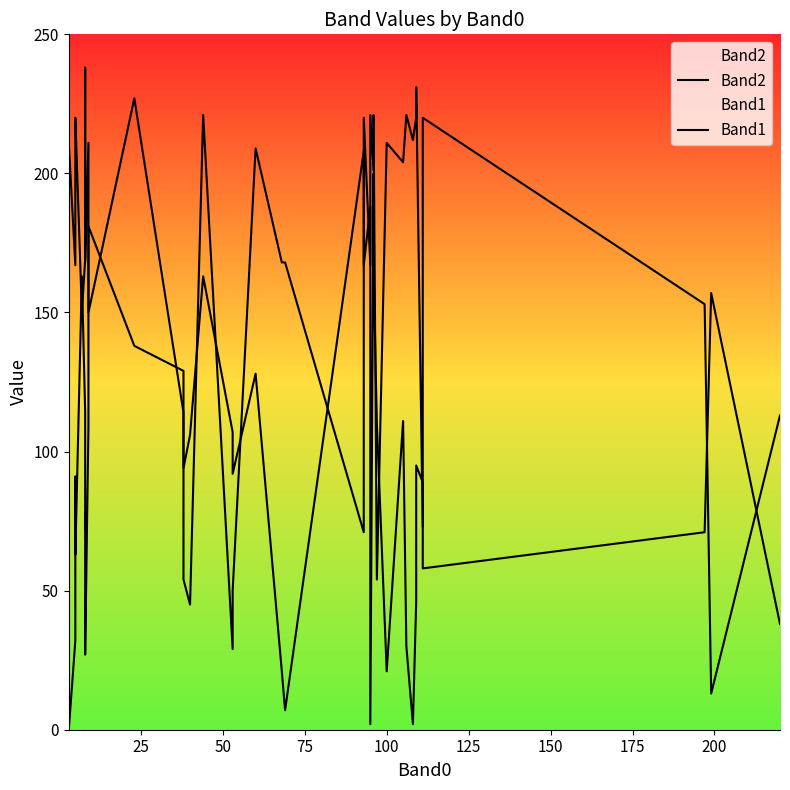

True or false: Band2 has a value of 126 at 200.

False